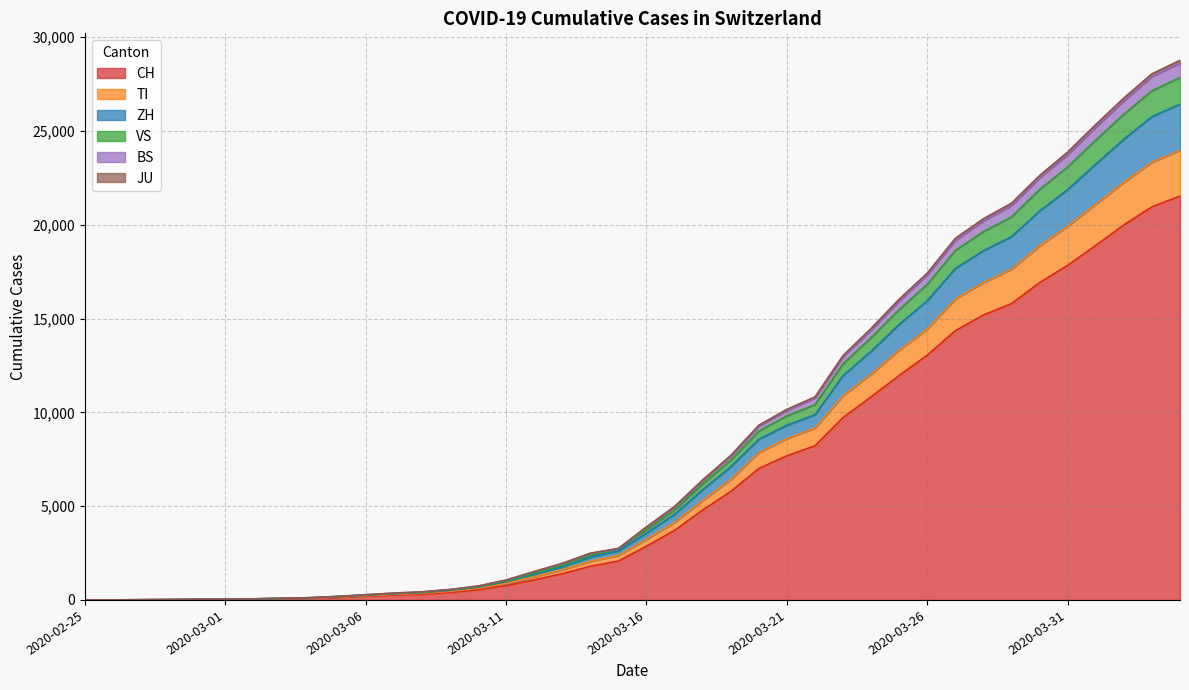

At which label does CH reach its peak?

2020-04-04